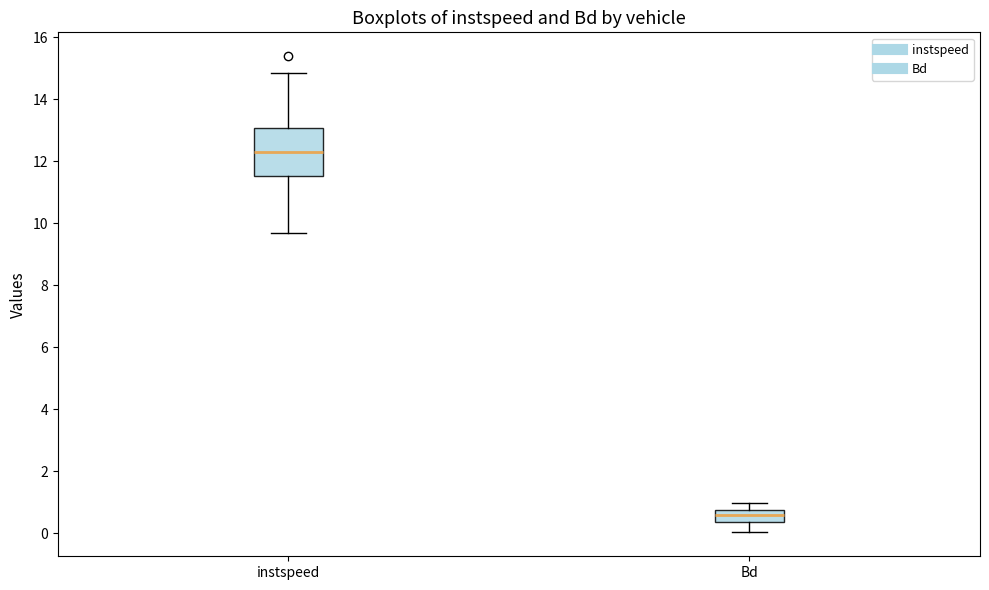

Which box's median line is the lowest?

Bd